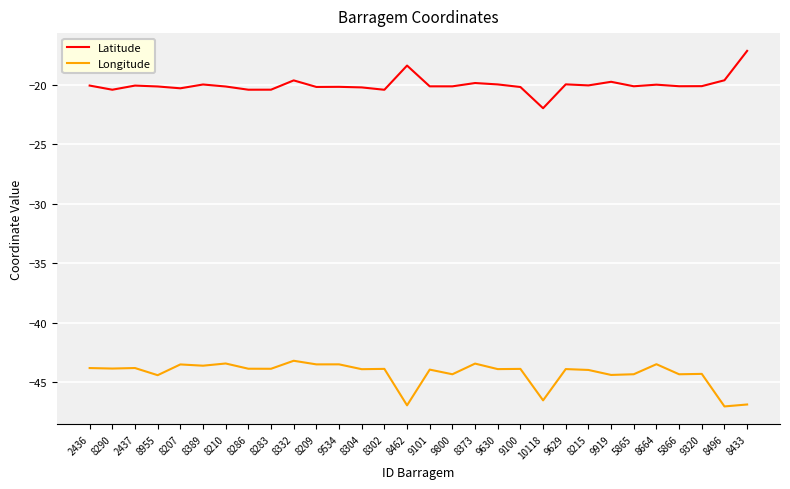

True or false: Latitude and Longitude cross at least once.

False